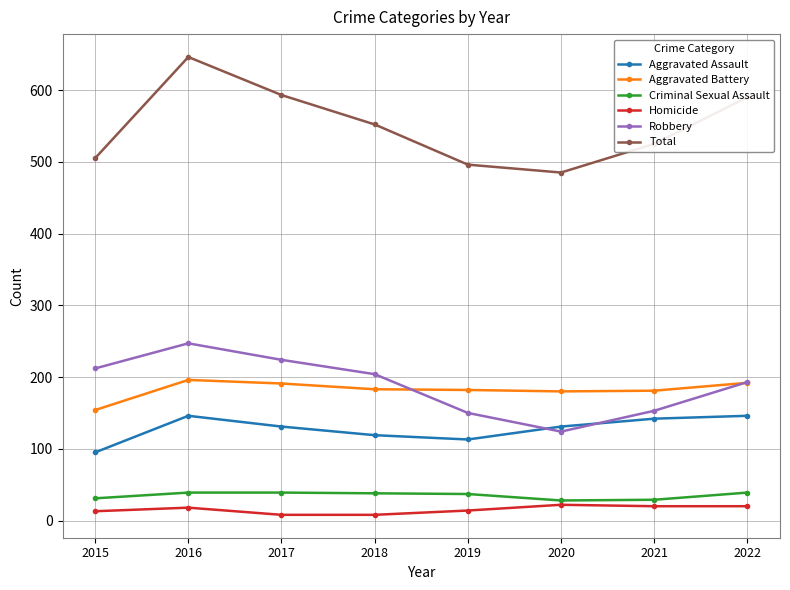

Which series has the widest spread of values?

Total